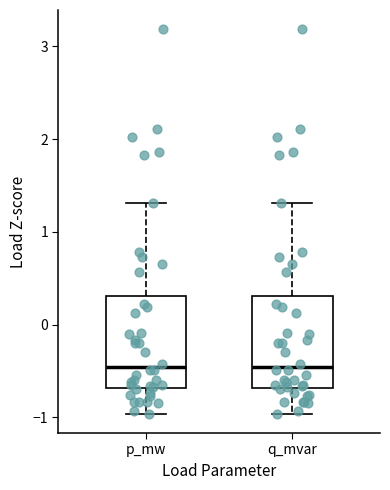

Where does the upper whisker of the box for q_mvar end on the y-axis? The values are not printed on the chart, so give them approximately, as read against the axis.

1.3